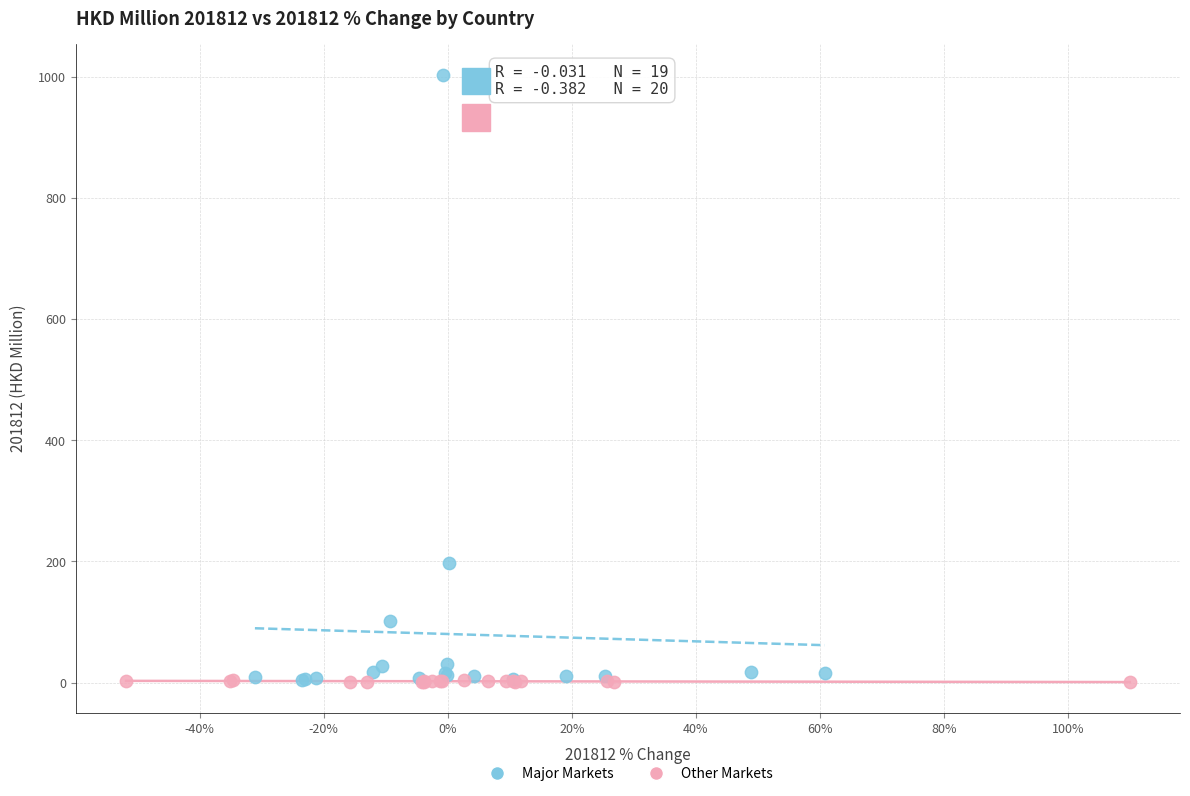

What are all the series names shown in the legend?

Major Markets, Other Markets